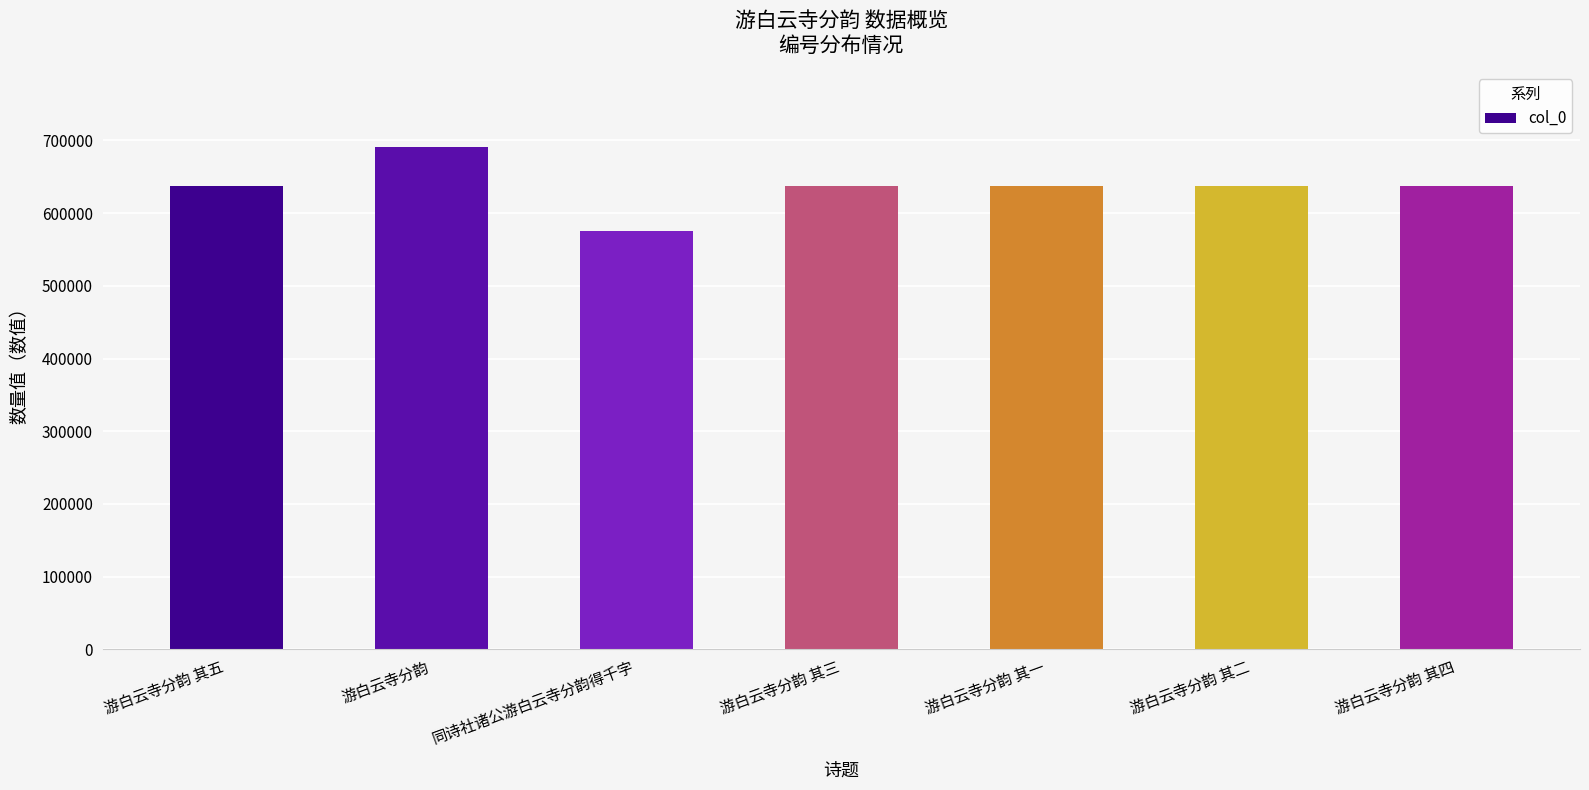

What is the ratio of the value at 游白云寺分韵 其四 to the value at 游白云寺分韵 其二?

1.0